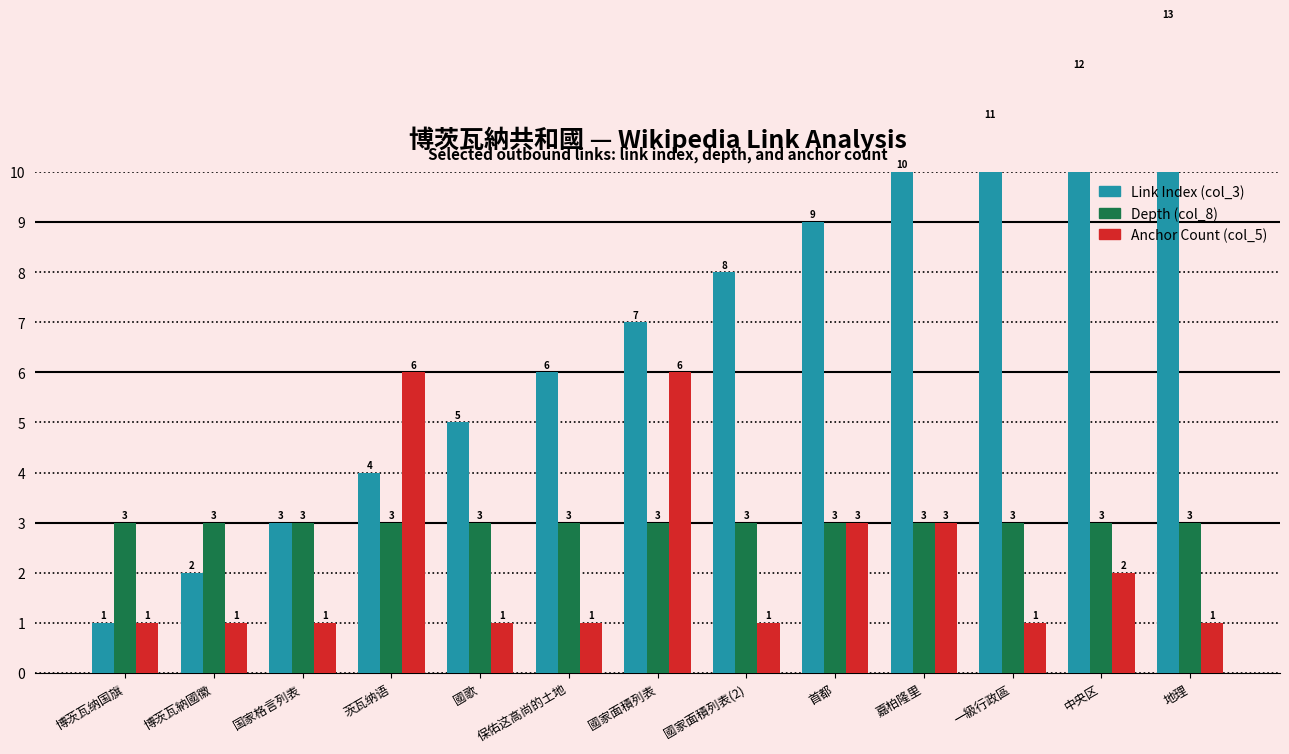

What is the label of the 2nd bar from the right?

中央区